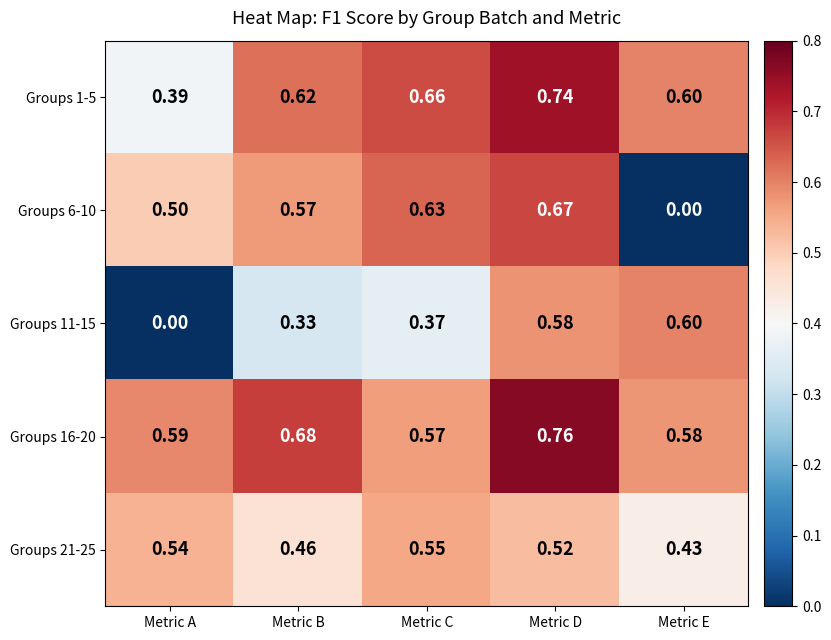

Count the number of categories in the chart.

5